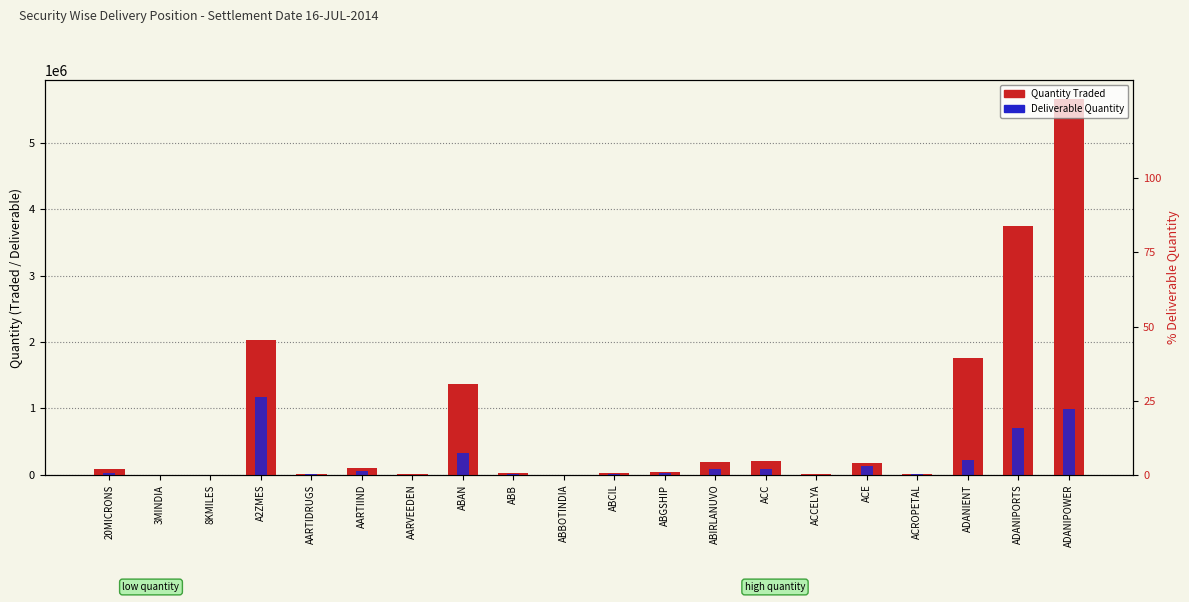

What is the maximum value for Quantity Traded?

5659366